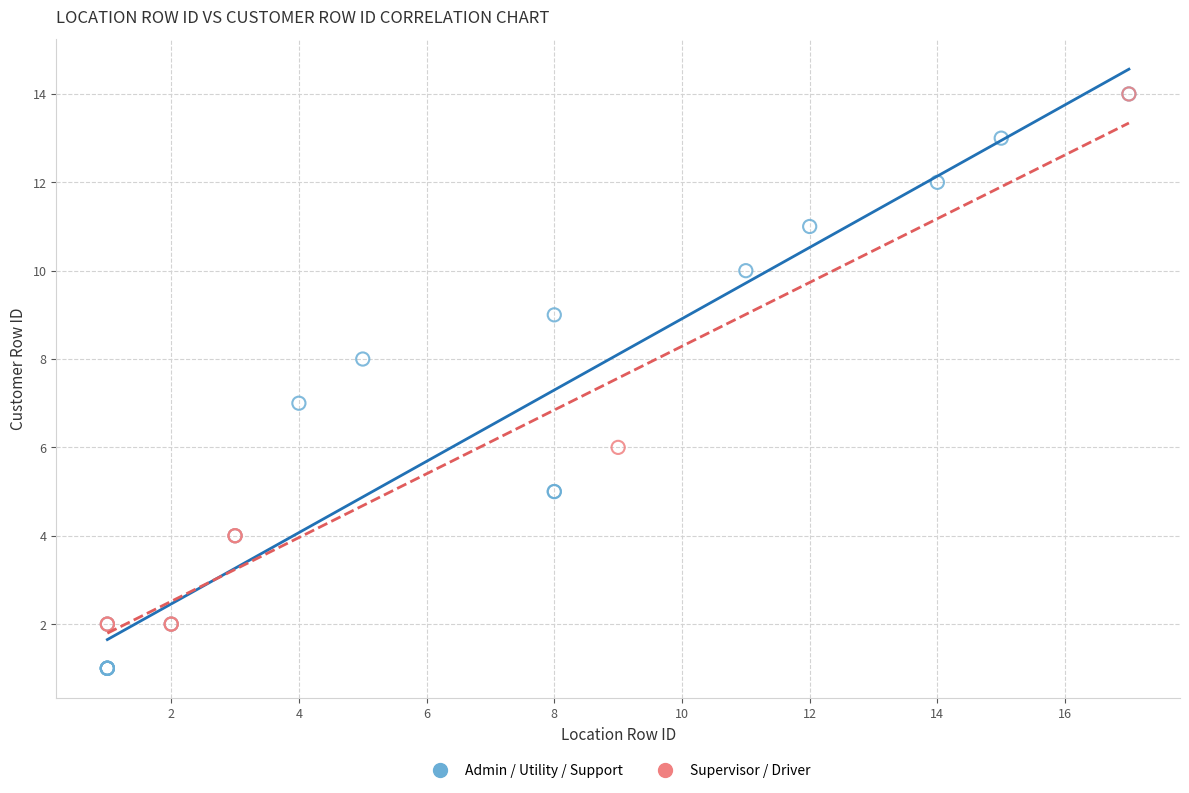

Which series contains the lowest Y value?

Admin / Utility / Support